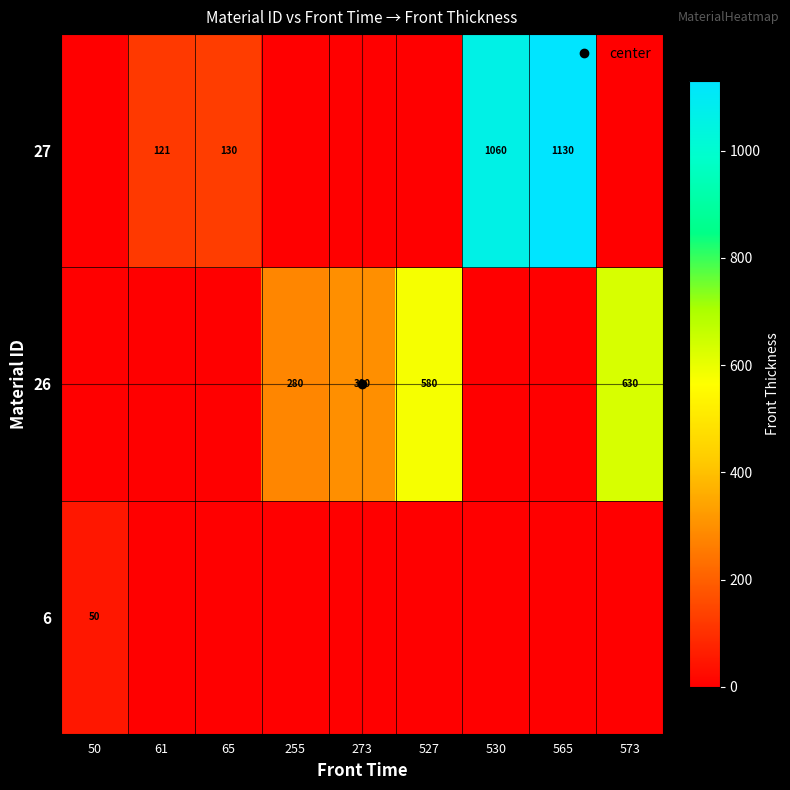

What is the sum of the 26 values at 573 and 50?

630